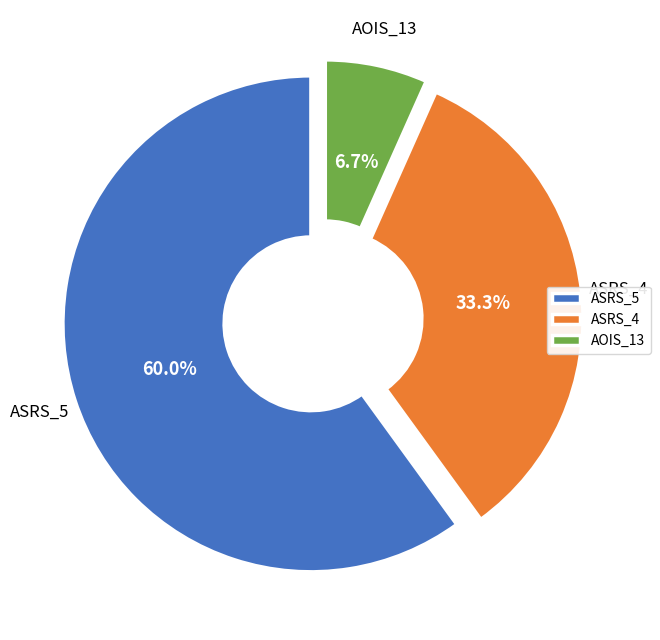

Does any single category account for the majority?

Yes